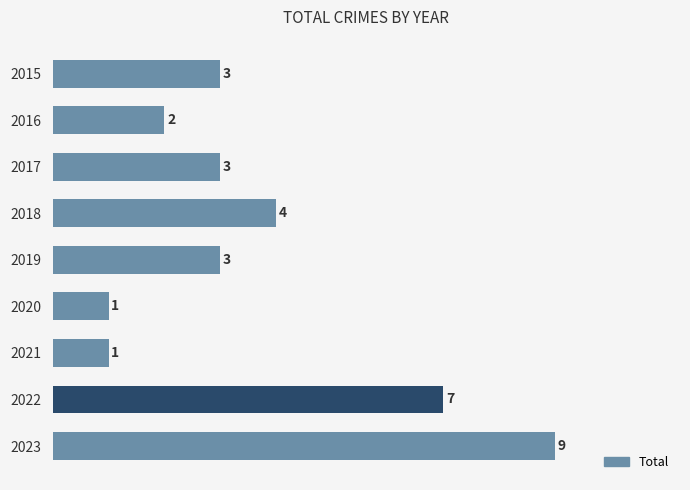

Count the values in the range 2 to 4.

5